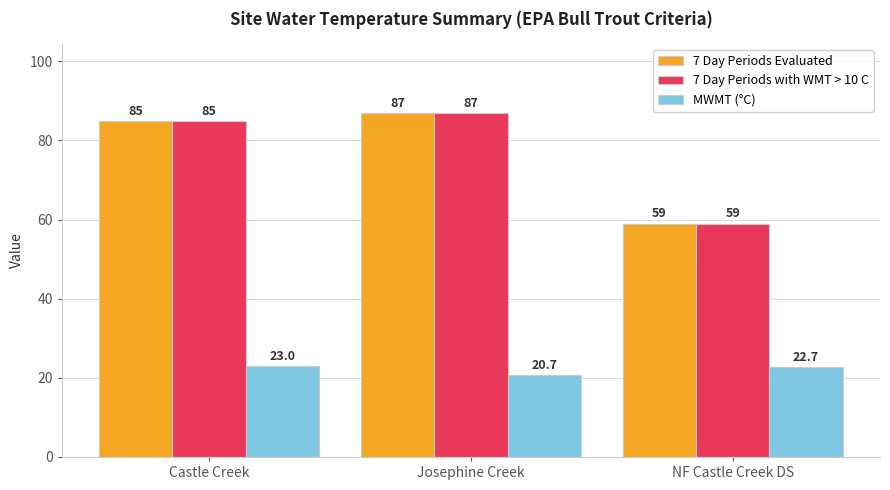

Count the number of data series in this chart.

3